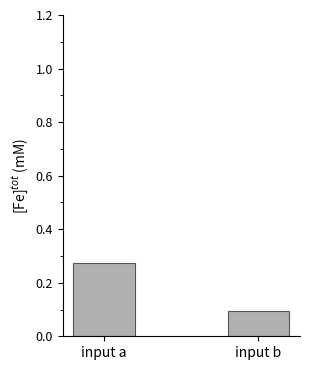

Rank the categories by value from highest to lowest.

input a, input b